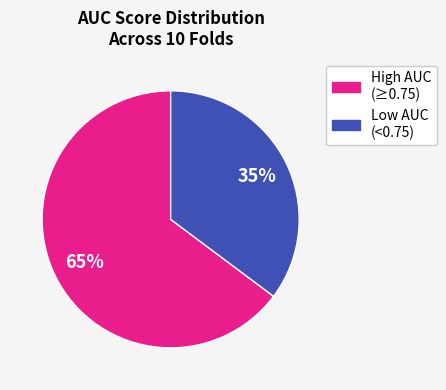

To the nearest percent, what percentage of the pie is High AUC (≥0.75)?

65%